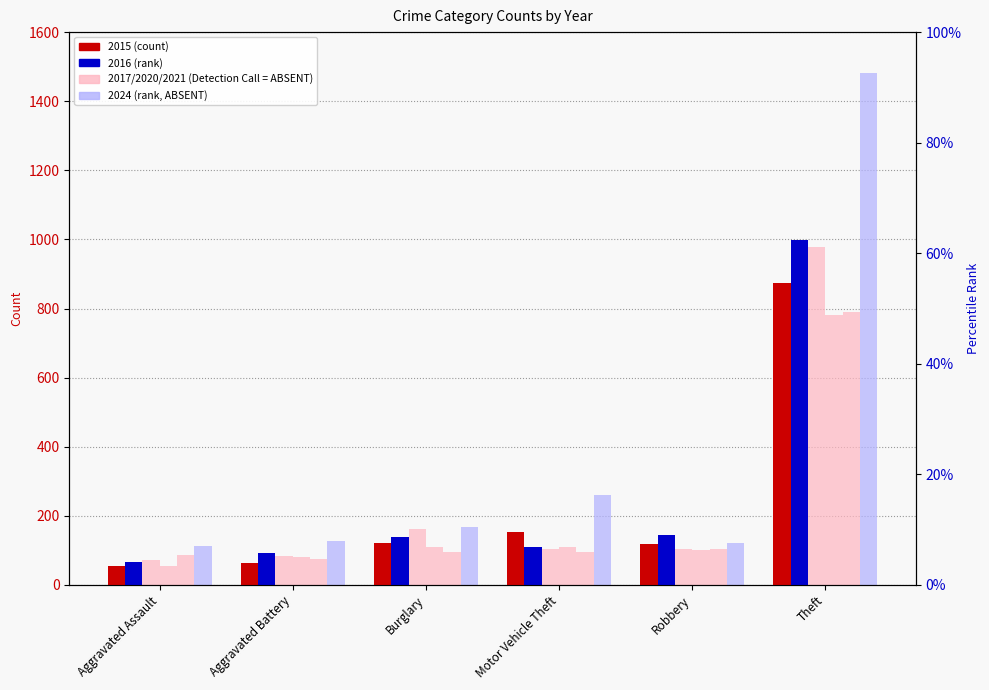

How many distinct data groups are displayed?

6